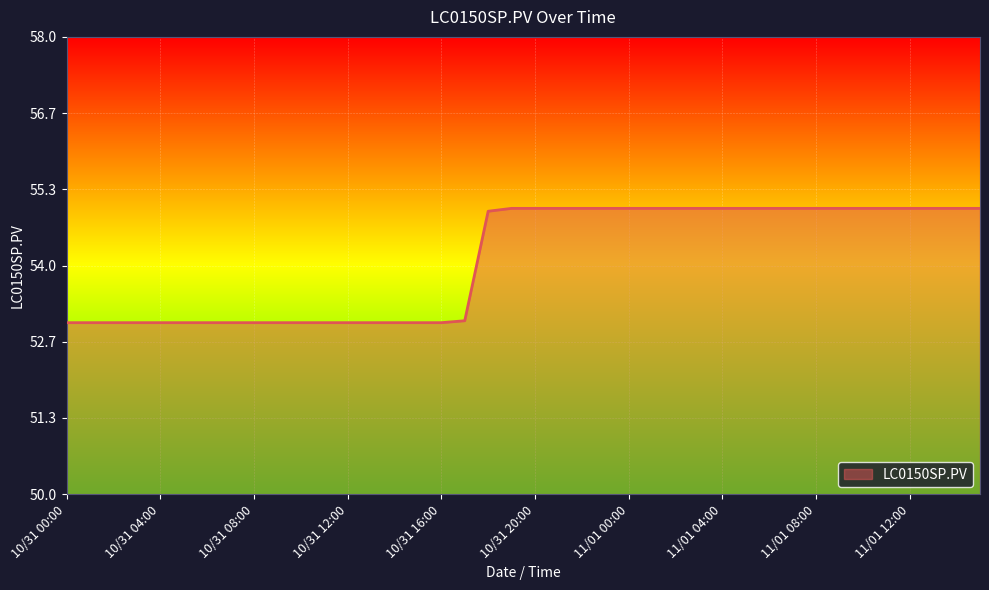

What is the maximum value shown in the chart?

55.0